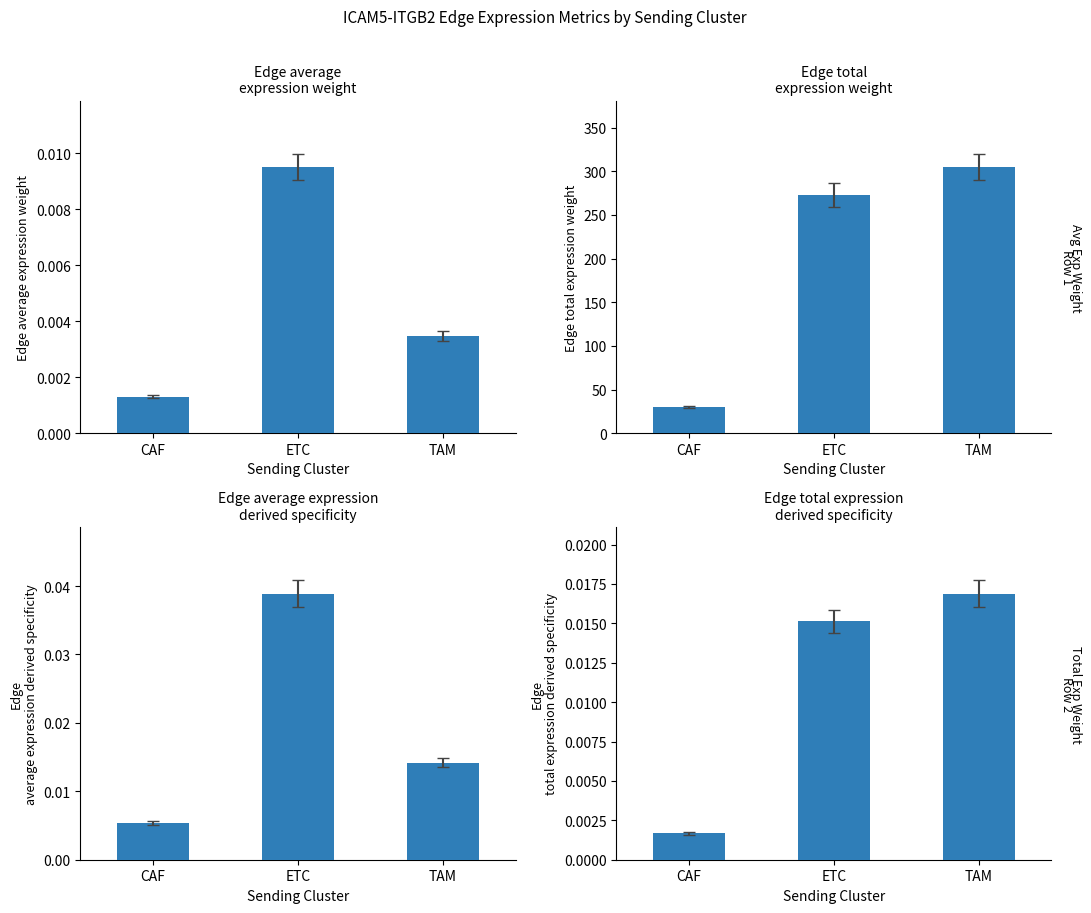

What is the difference between the Edge total expression weight values at ETC and CAF?

242.8